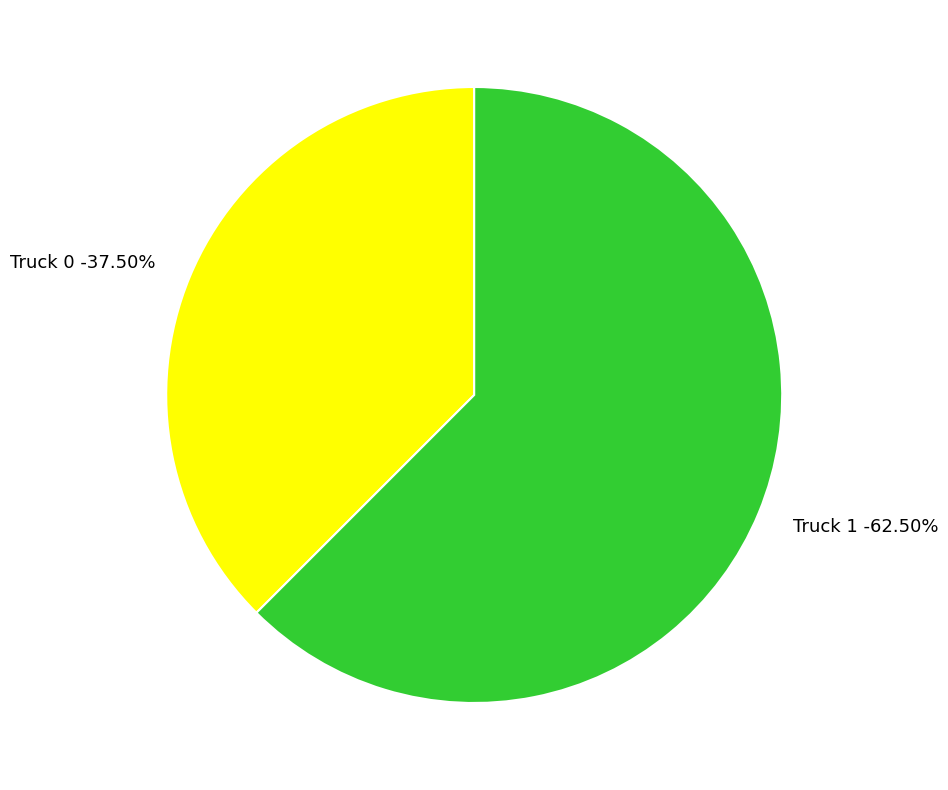

Does Truck 1 represent more than half of the total?

Yes